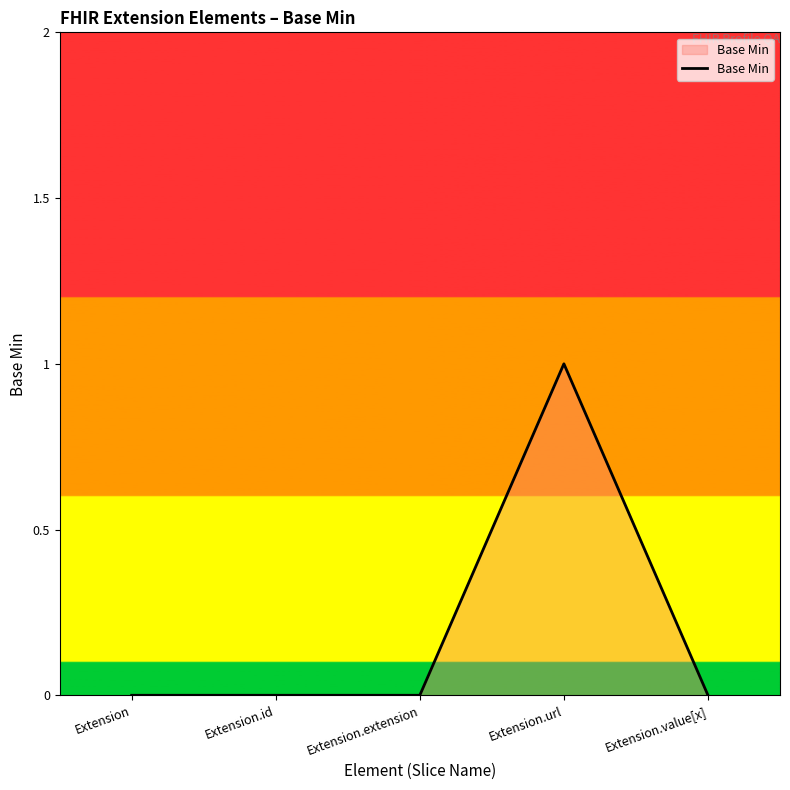

Is it true that the value at Extension is 0?

True